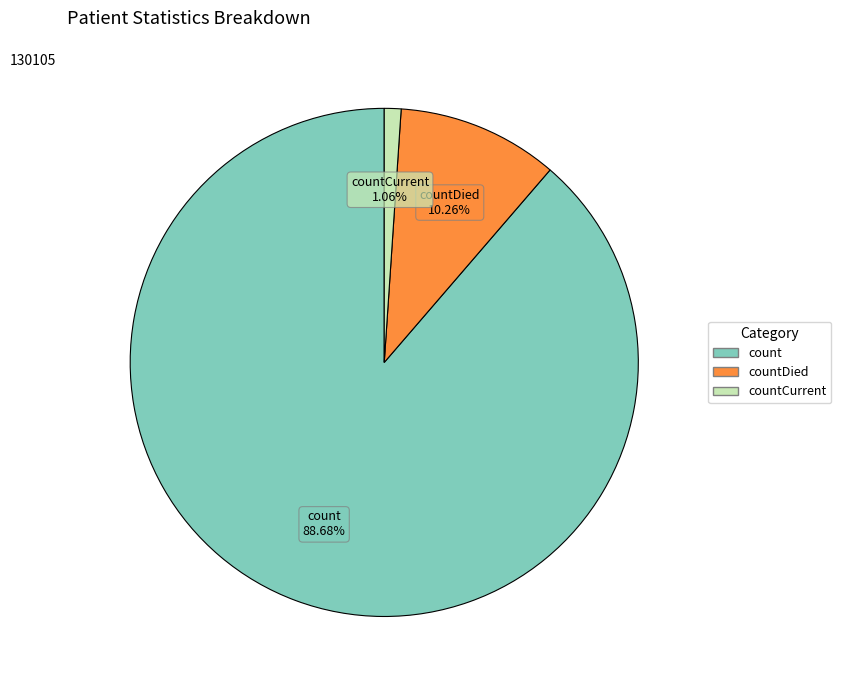

Does any single category account for the majority?

Yes